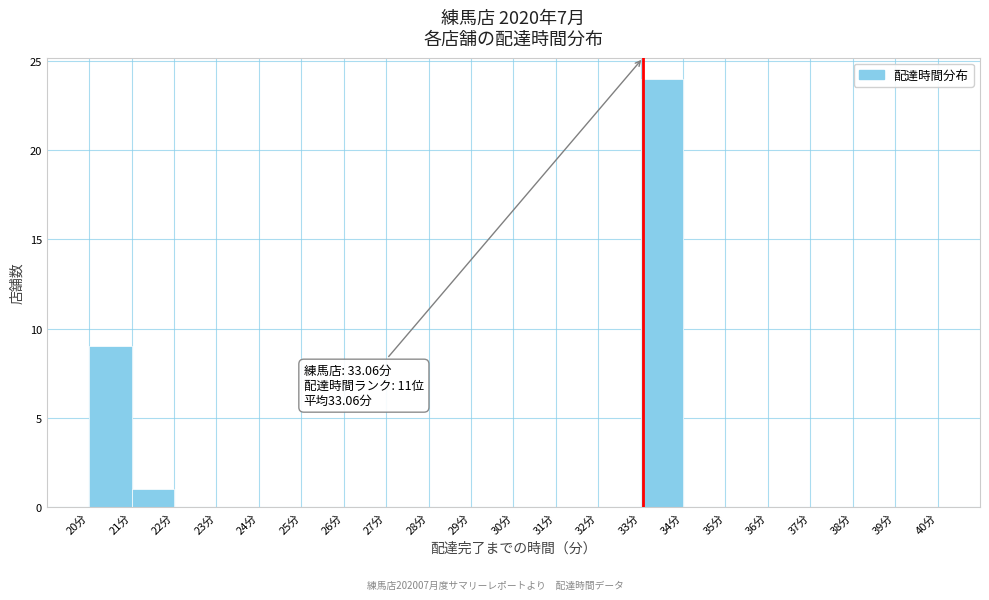

Which range on the x-axis has the tallest bar?

33 to 34